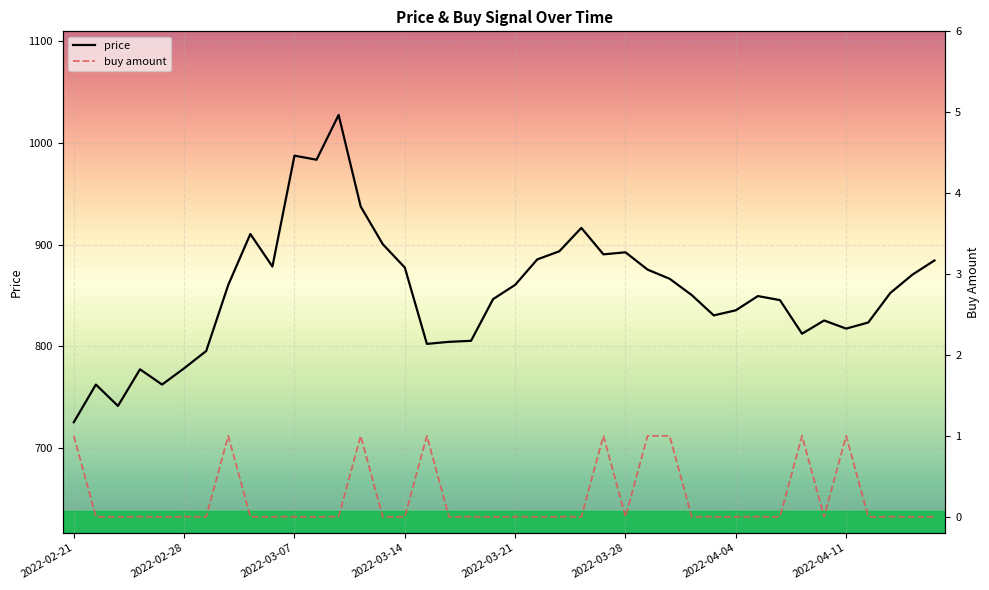

What is the difference between the highest and lowest values at 32?

845.5